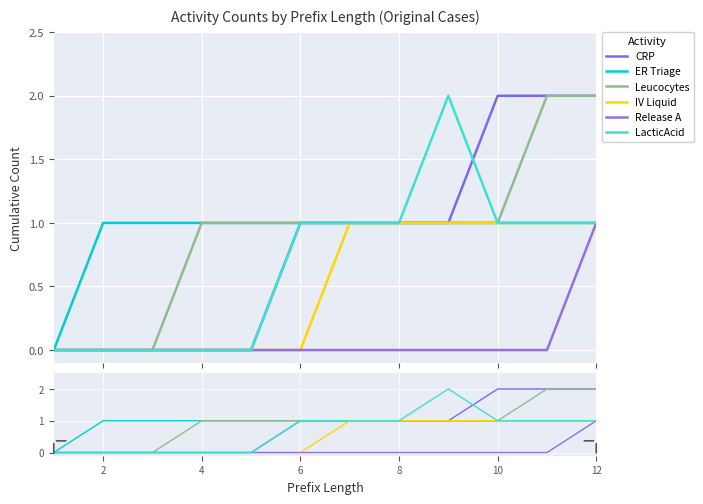

Which series has the largest range (max minus min)?

CRP